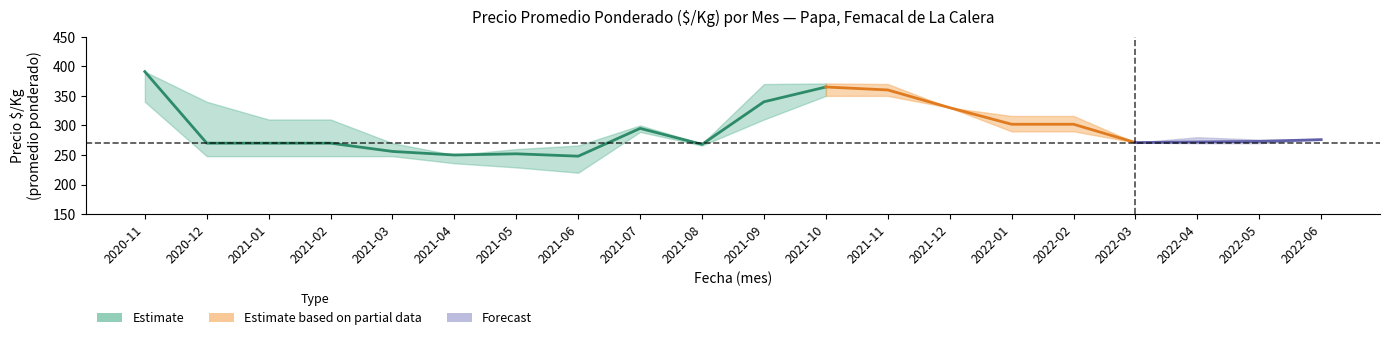

Is this an area chart (filled region under the line)?

No